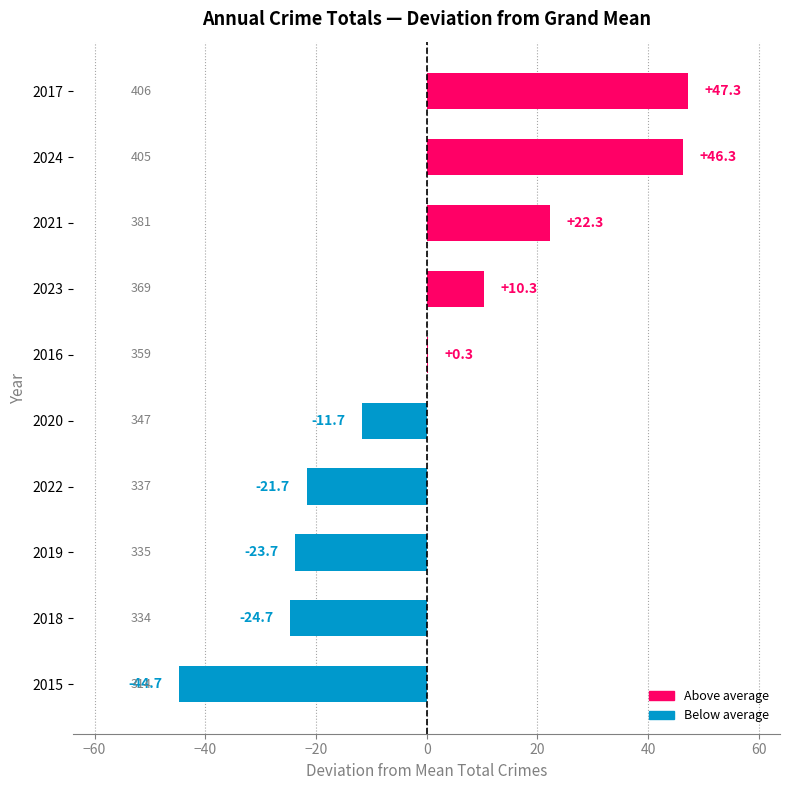

How many positive values are there?

5